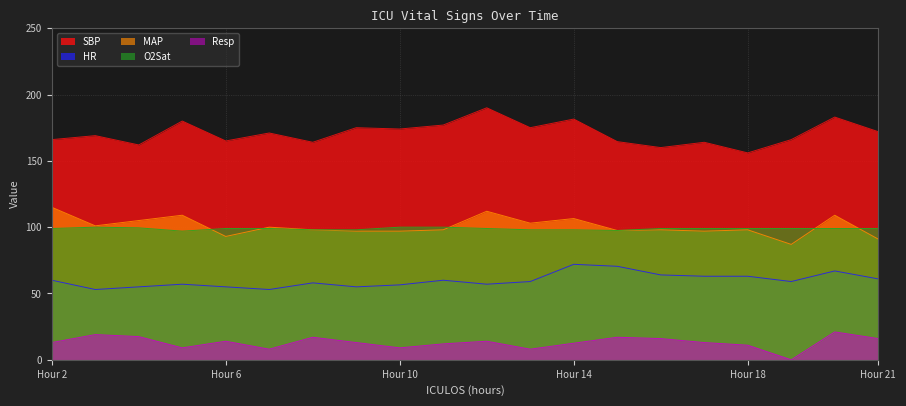

Rank the series by their maximum value, from lowest to highest.

Resp, HR, O2Sat, MAP, SBP